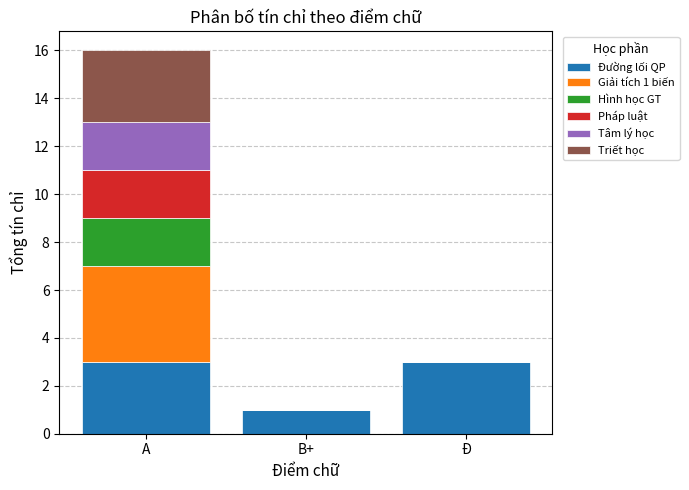

At which category is the sum across all series the highest?

A